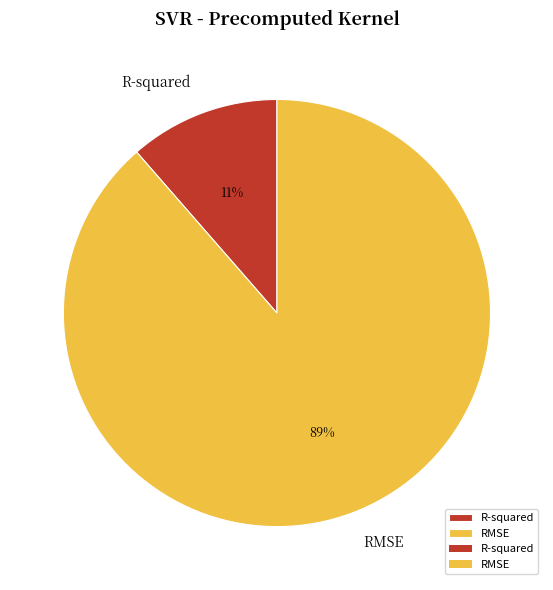

To the nearest percent, what is the combined percentage of R-squared and RMSE?

100%